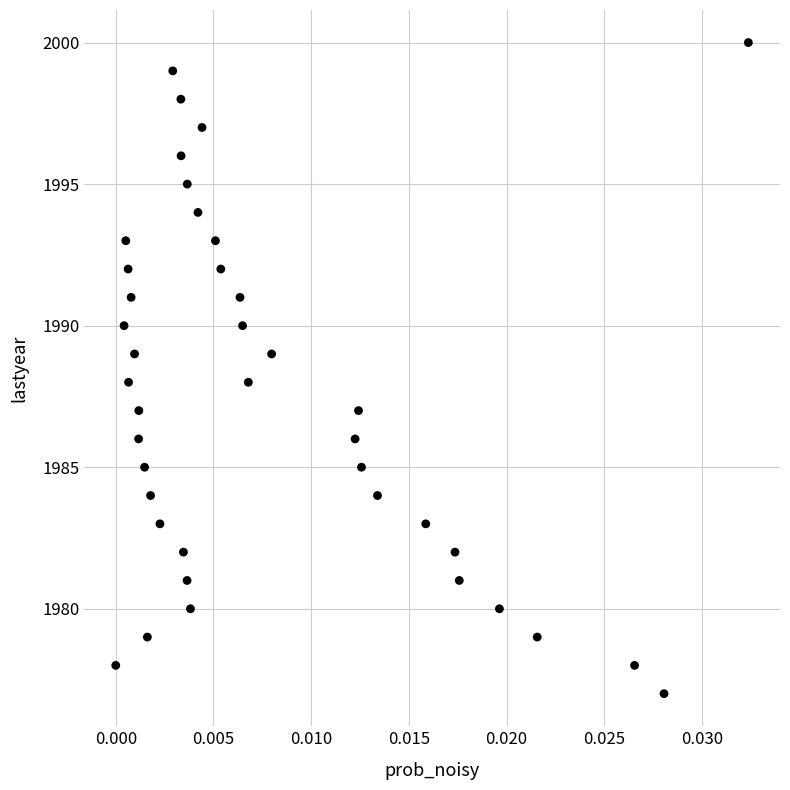

What is the range of Y values (max minus min)?

23